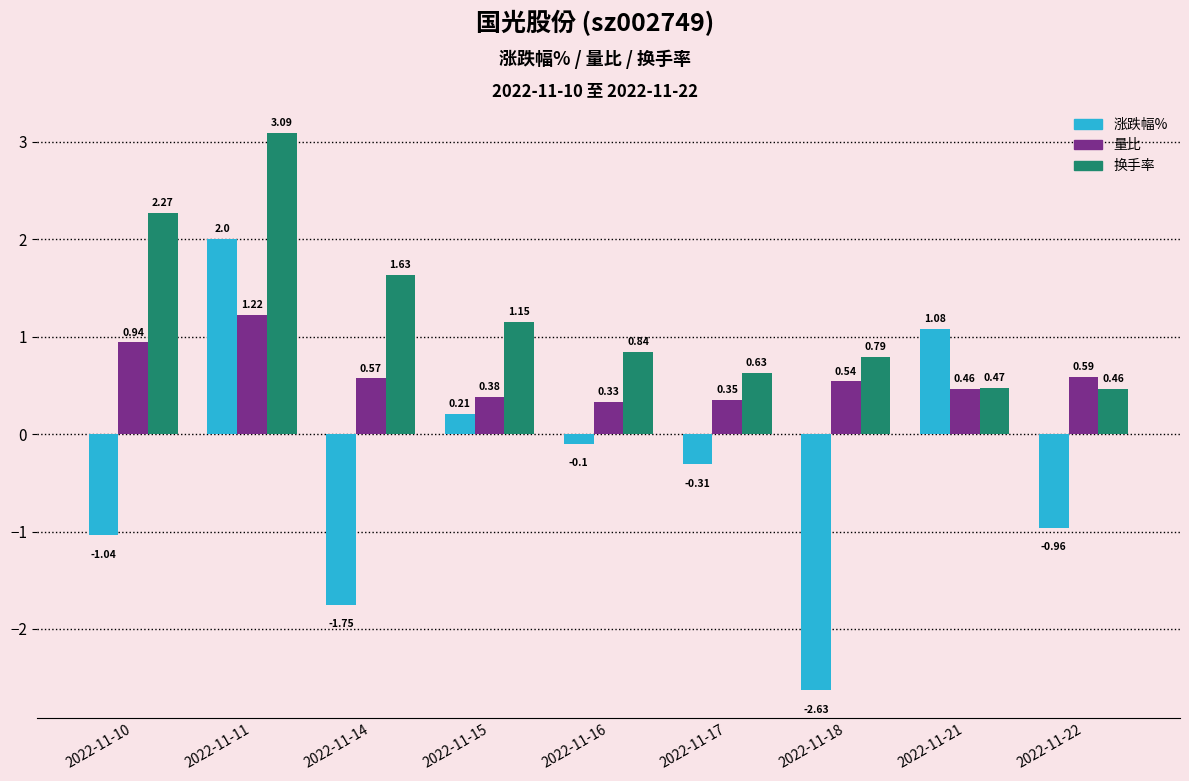

How many values in the 涨跌幅% series exceed 0?

3